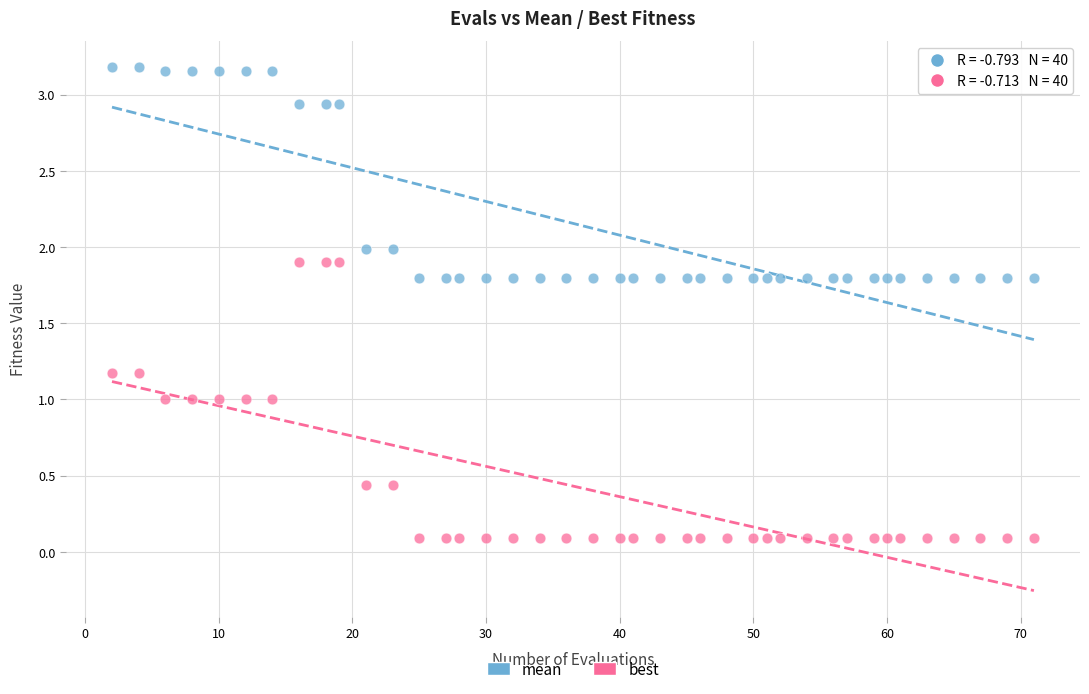

Which series contains the highest Y value?

mean